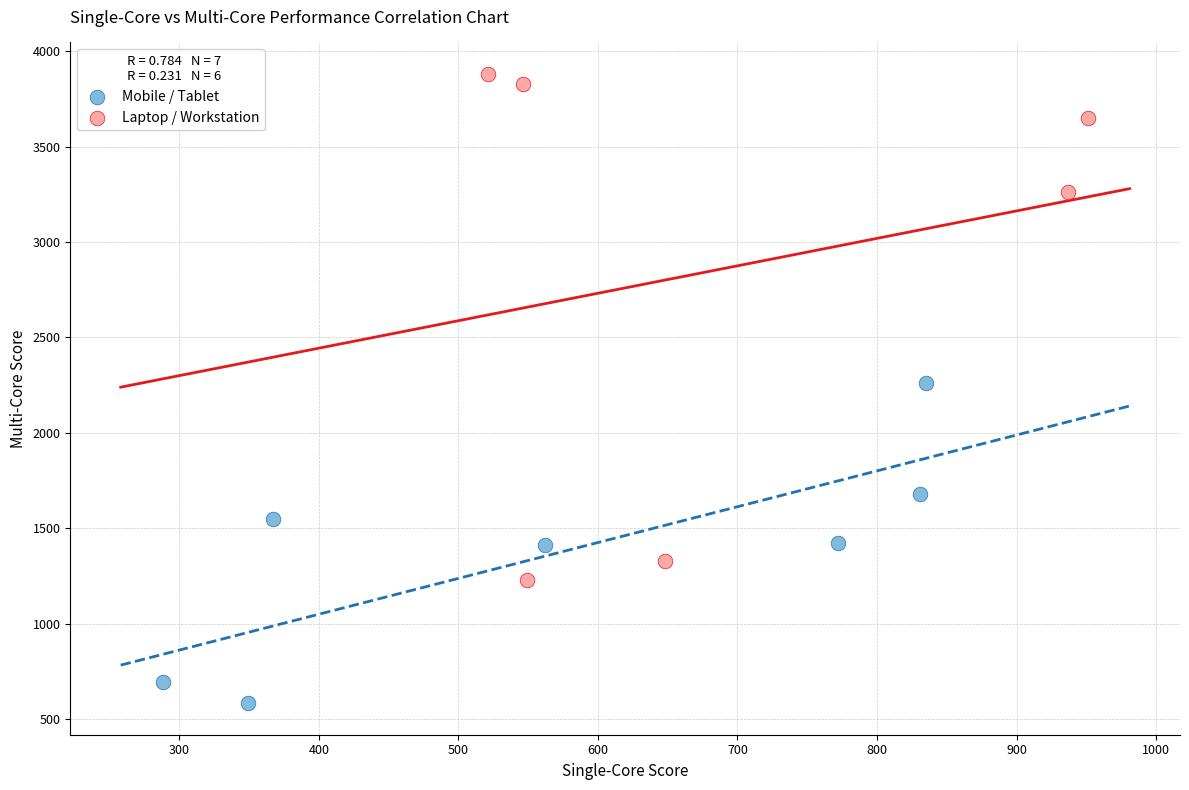

Which series has the widest spread of Y values?

Laptop / Workstation